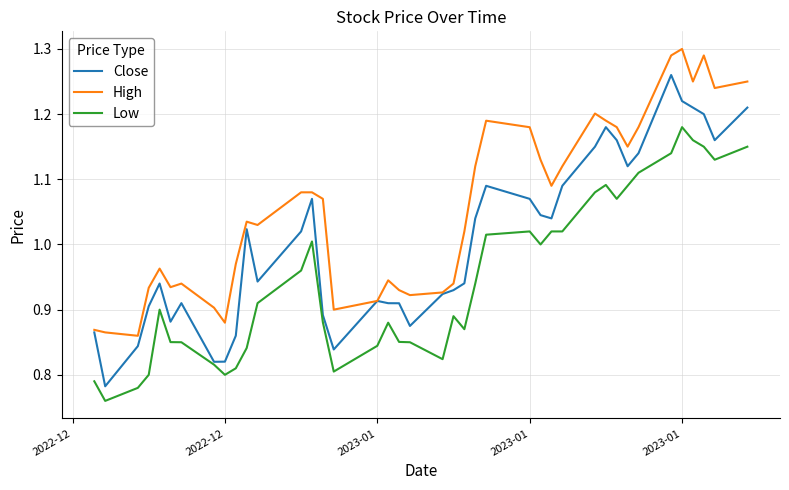

True or false: High and Low intersect in this chart.

False